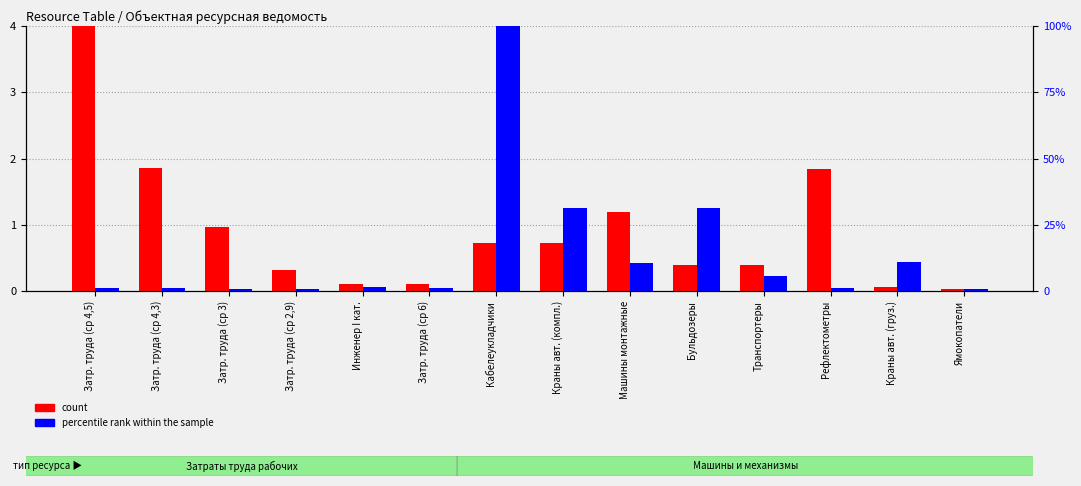

What value does the count series have at Транспортеры?

0.4